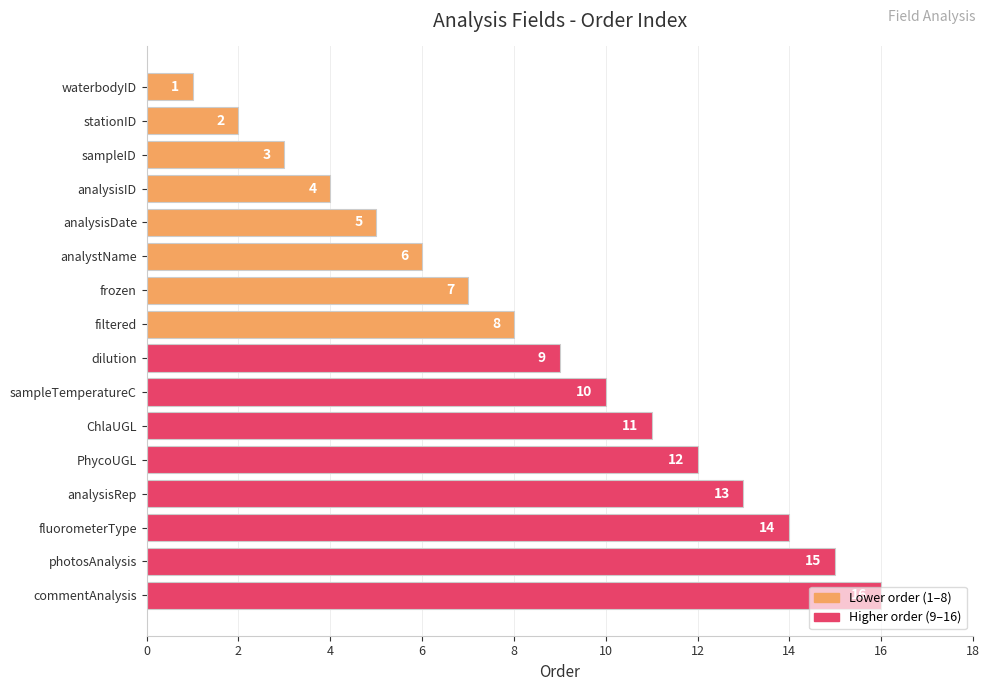

How many bars are there in total?

16